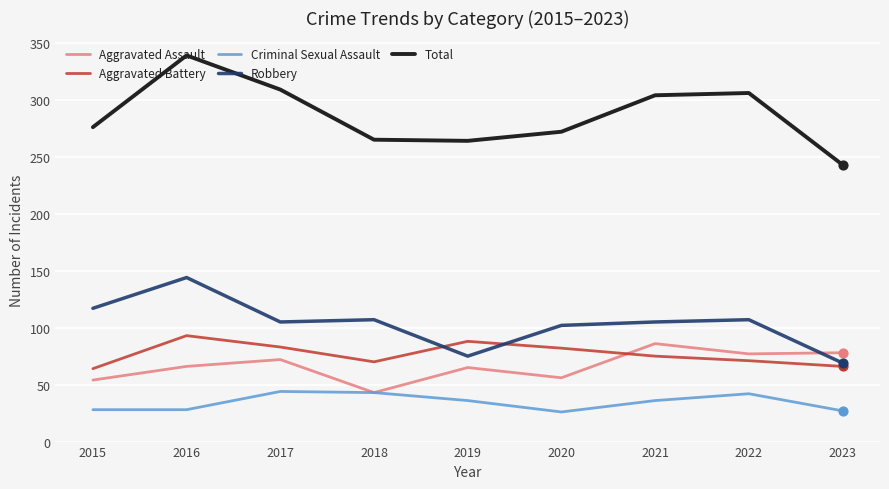

What is the total value across all series at 2017?

613